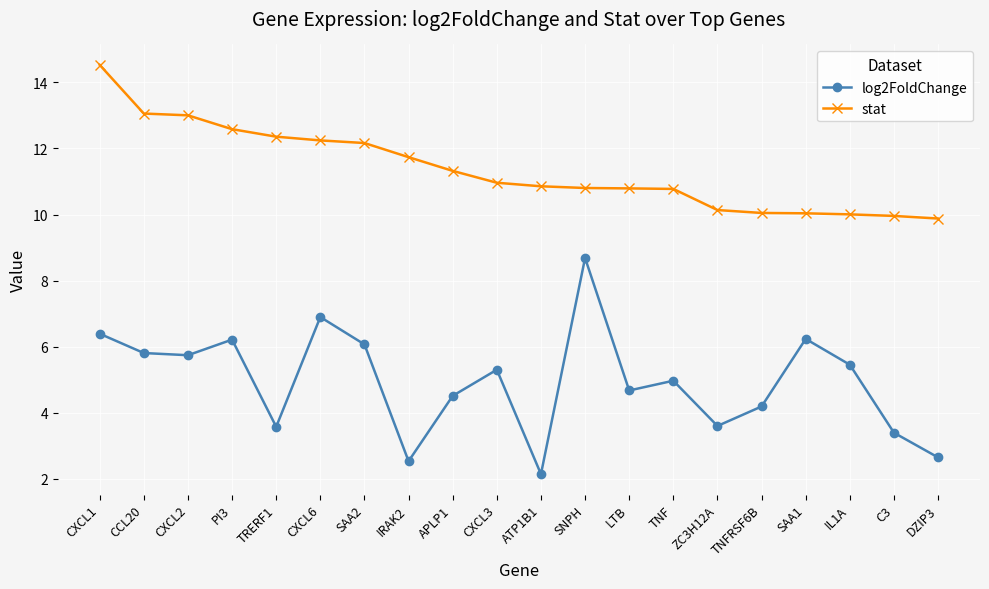

What is the total value across all series at DZIP3?

12.5